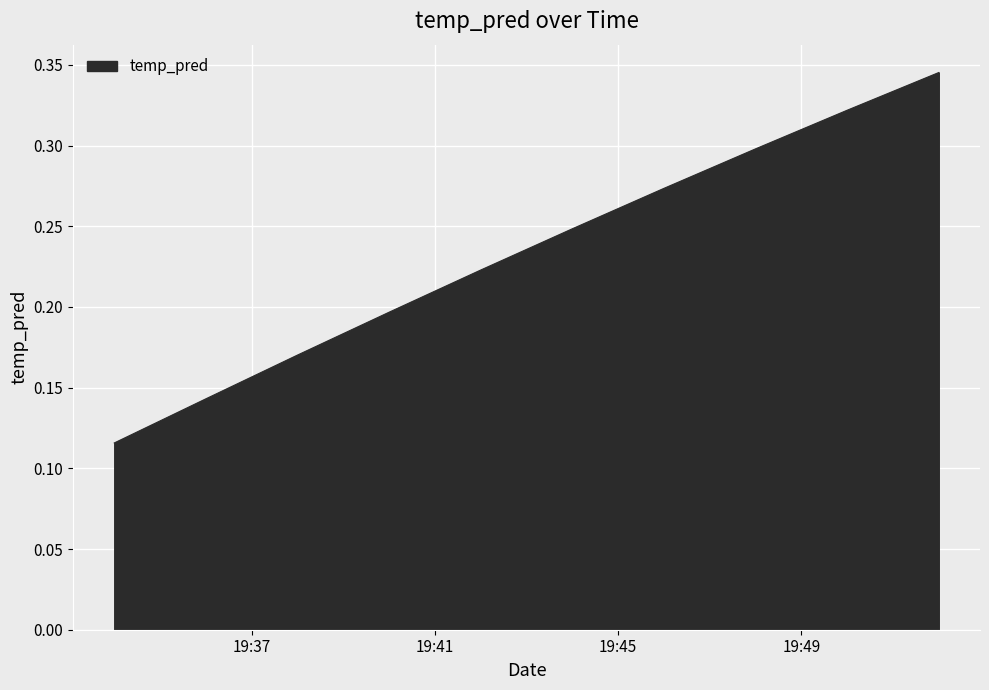

Does the chart have visible grid lines?

Yes